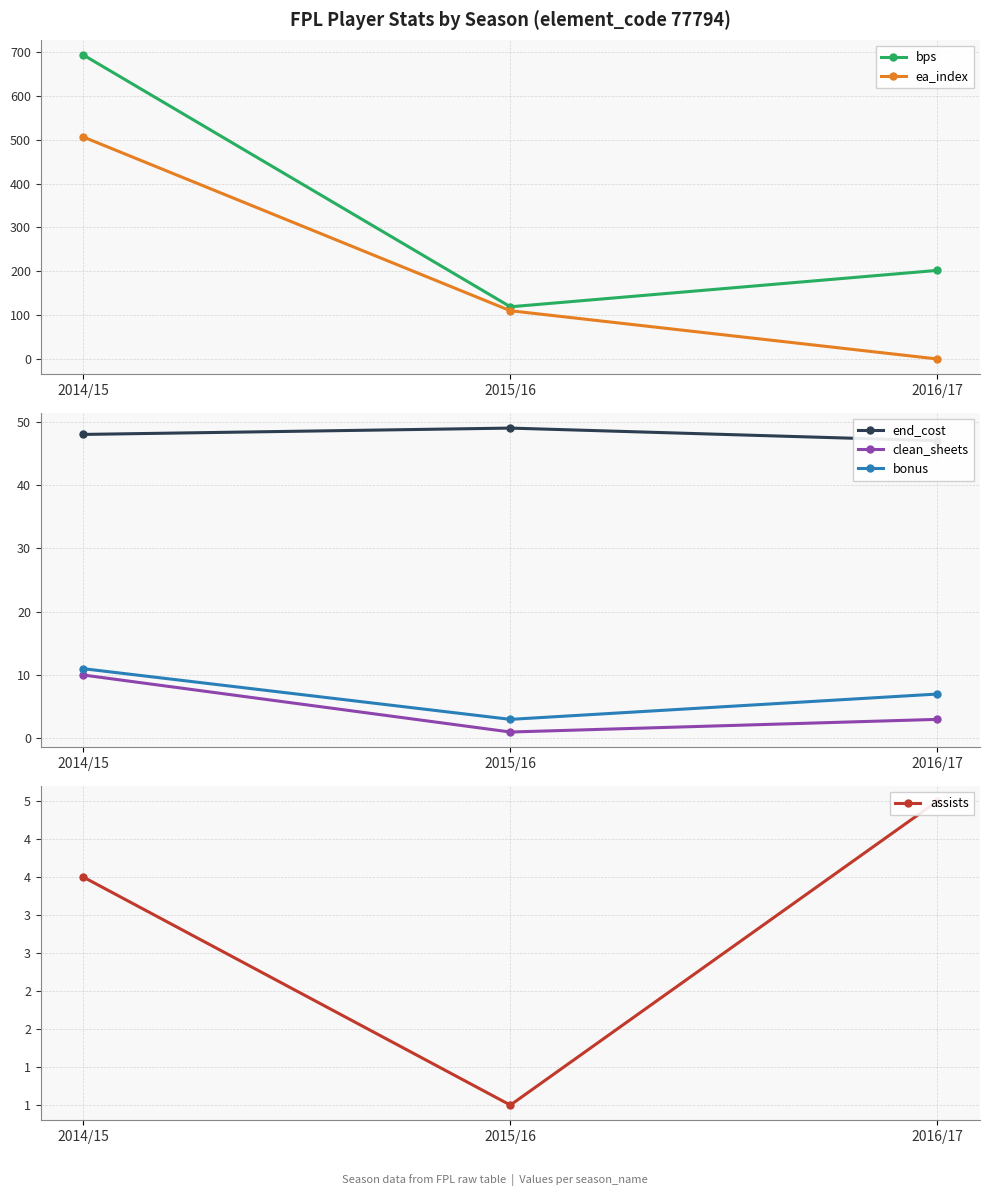

Is this an area chart (filled region under the line)?

No